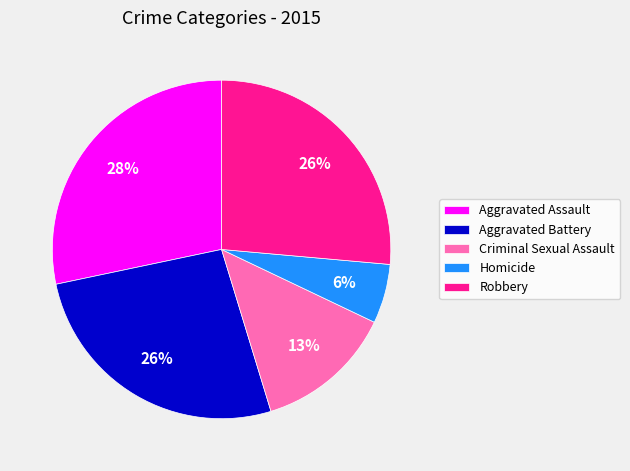

Is there a majority slice in this chart?

No